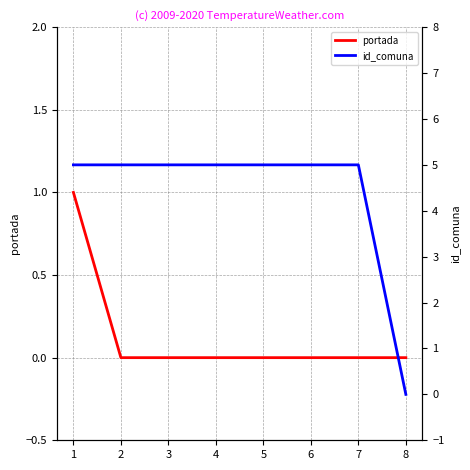

How many id_comuna values are between 5 and 6?

7